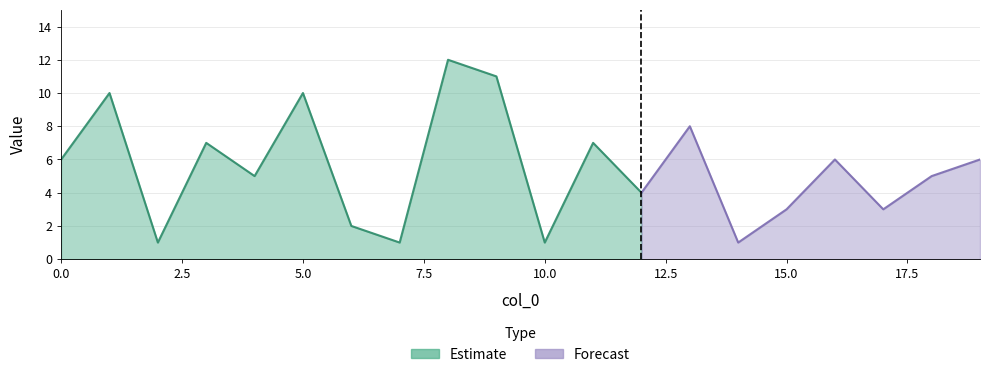

Which category has the highest value across all series?

8